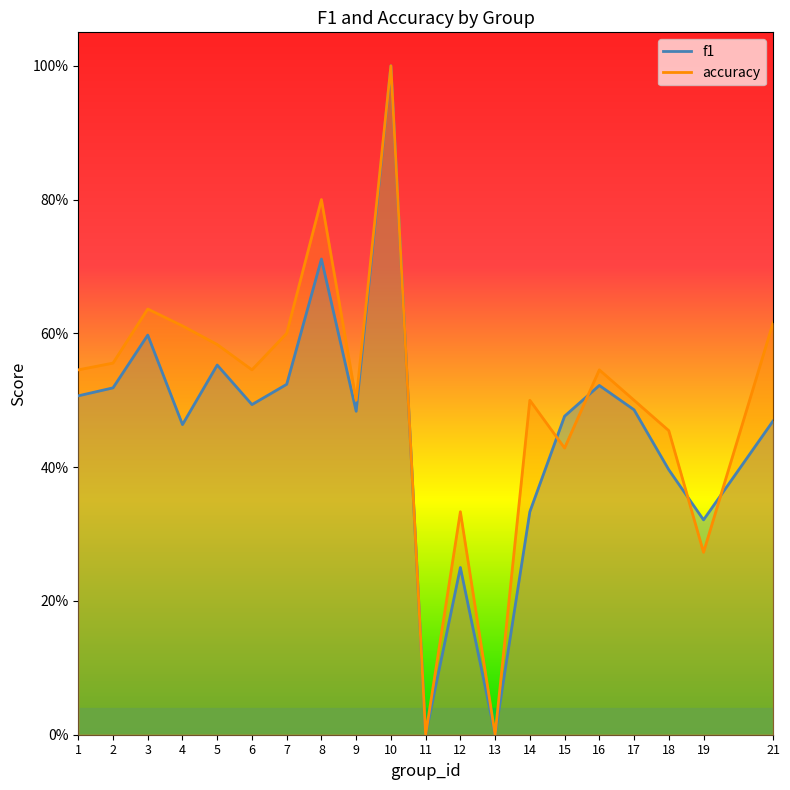

Where is the first local minimum for f1?

4